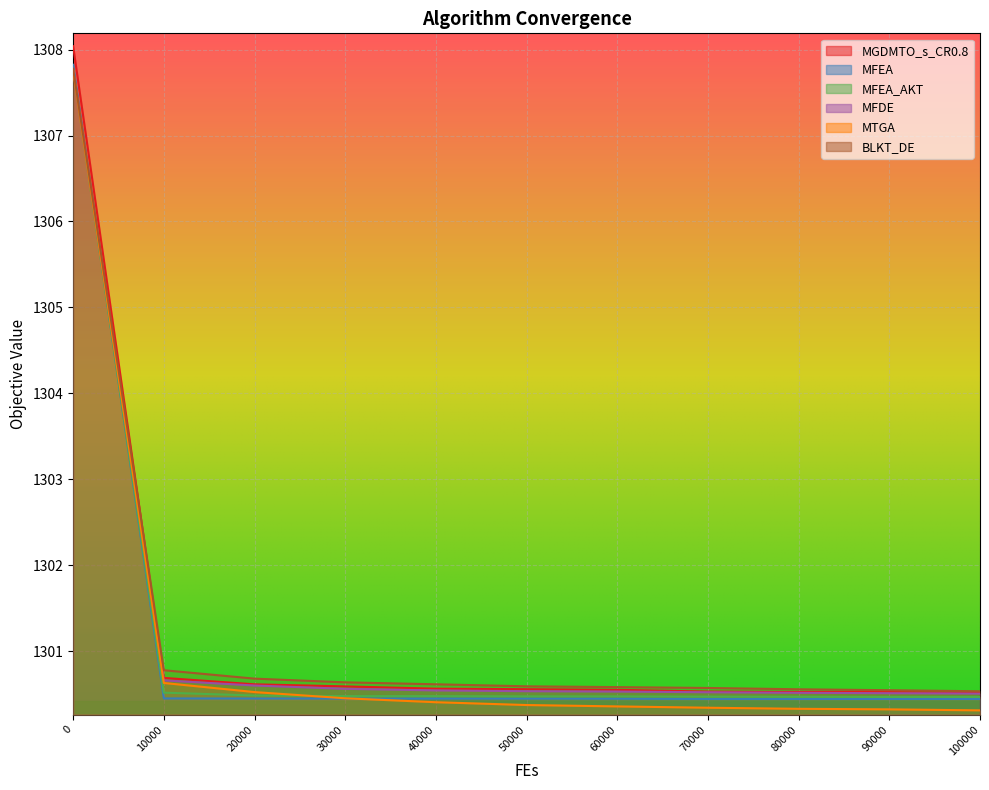

True or false: MFDE and MTGA cross at least once.

False